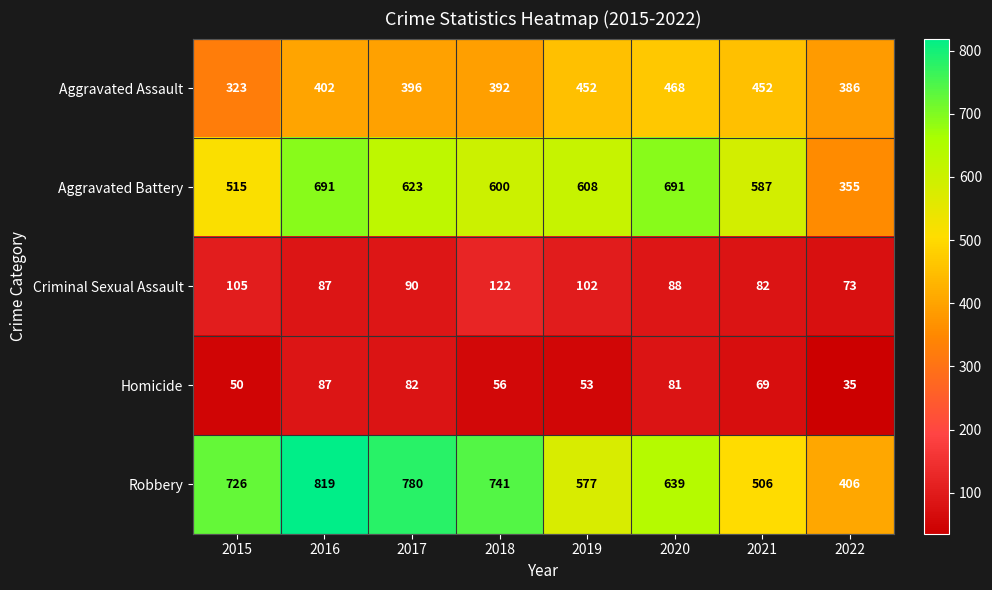

What is the difference between the second highest and second lowest values in the Aggravated Battery series?

176